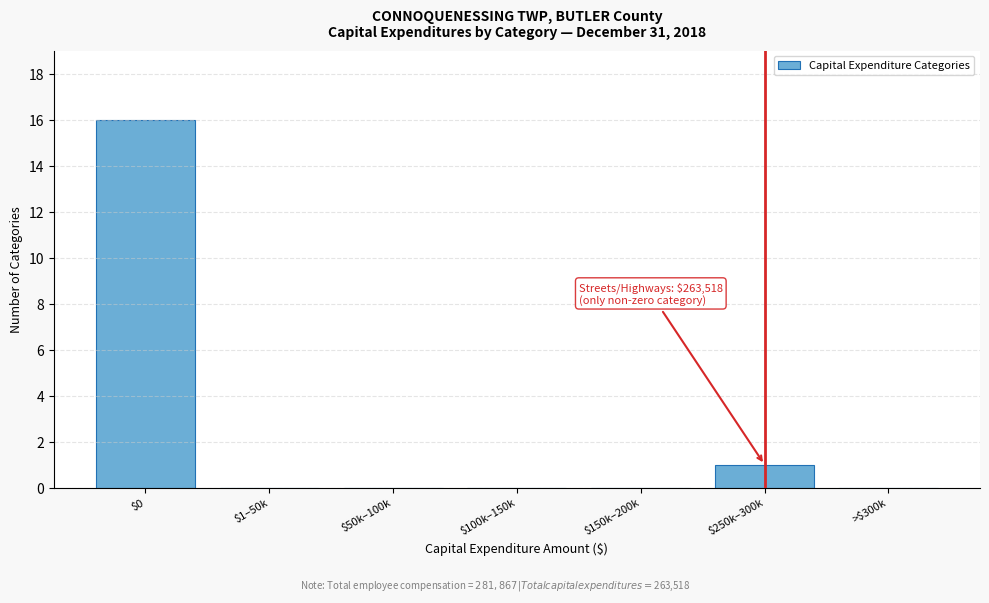

At which label is the value closest to 8?

$250k–300k